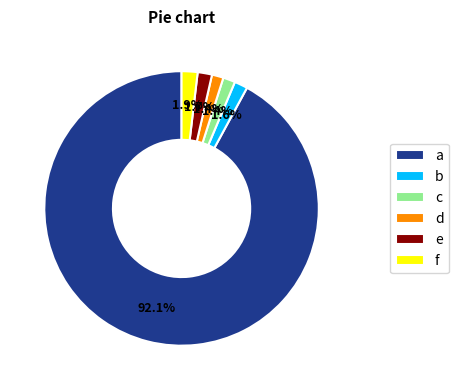

What is the ratio of the value at f to the value at b?

1.2